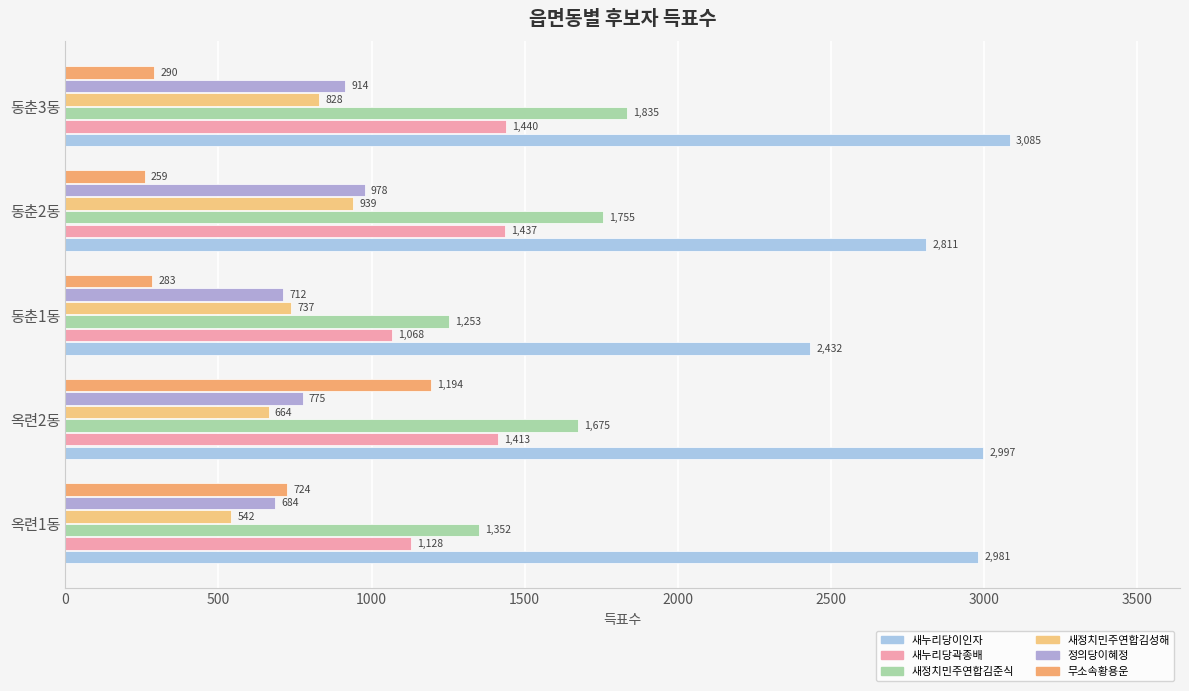

What is the value of the 정의당이혜정 bar at the 3rd from the left?

712